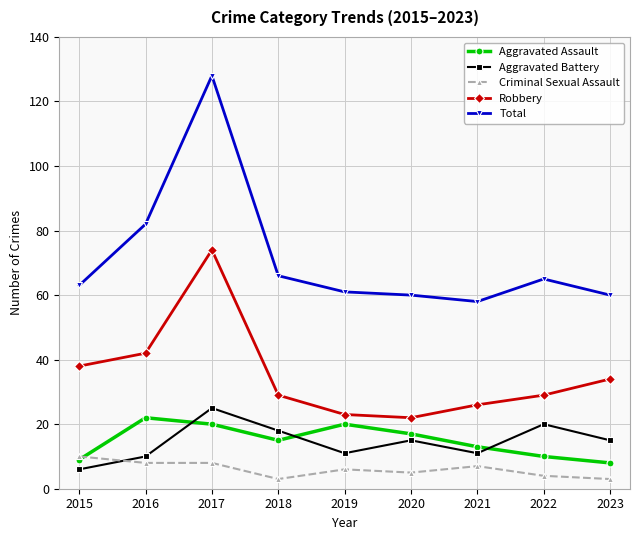

Where is the first local maximum for Aggravated Battery?

2017